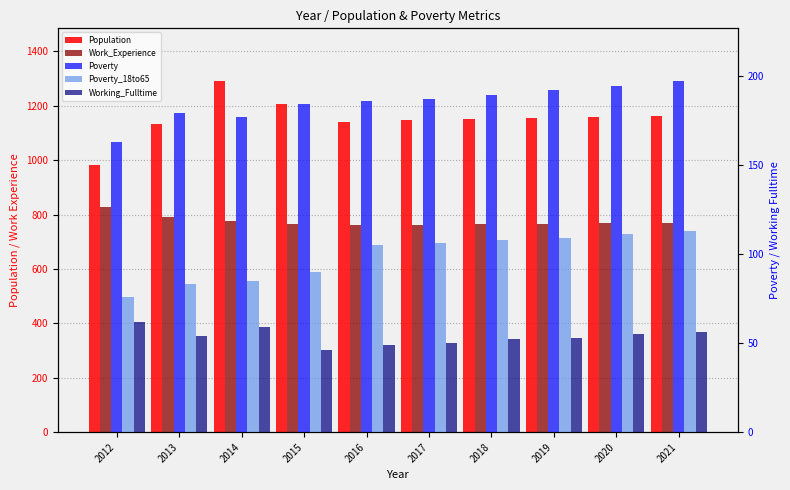

Which has a higher value, 2013 or 2015?

2015